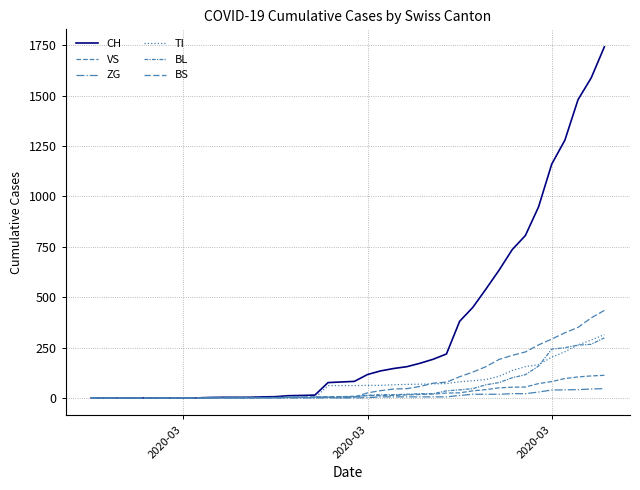

Which category has the lowest value in the CH series?

2020-03